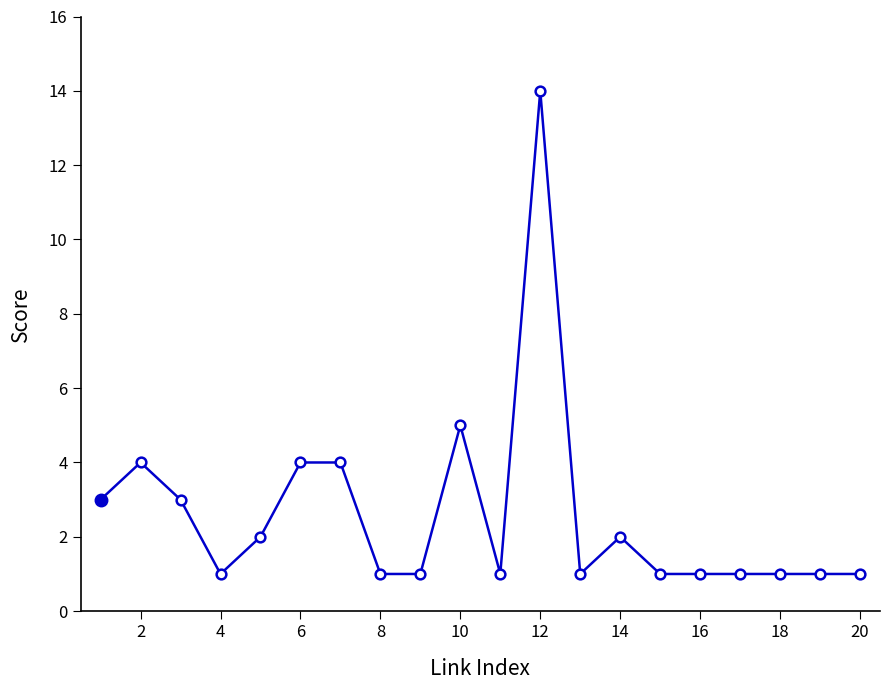

What is the greatest value displayed?

14